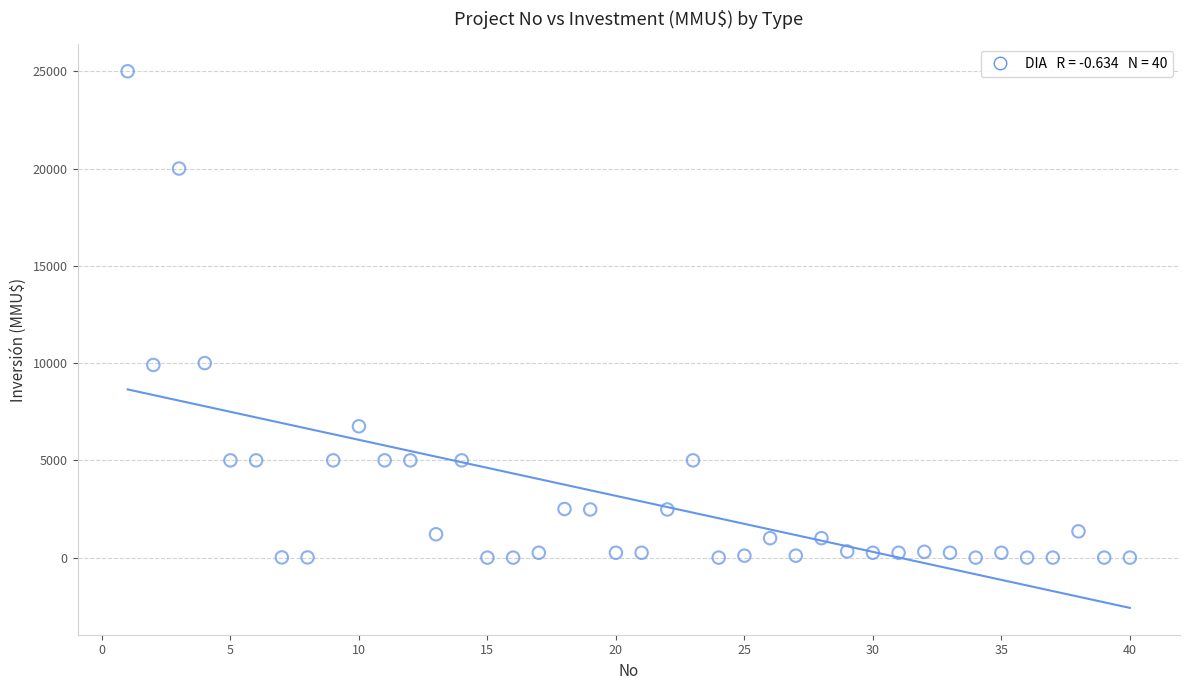

What is the range of X values (max minus min)?

39